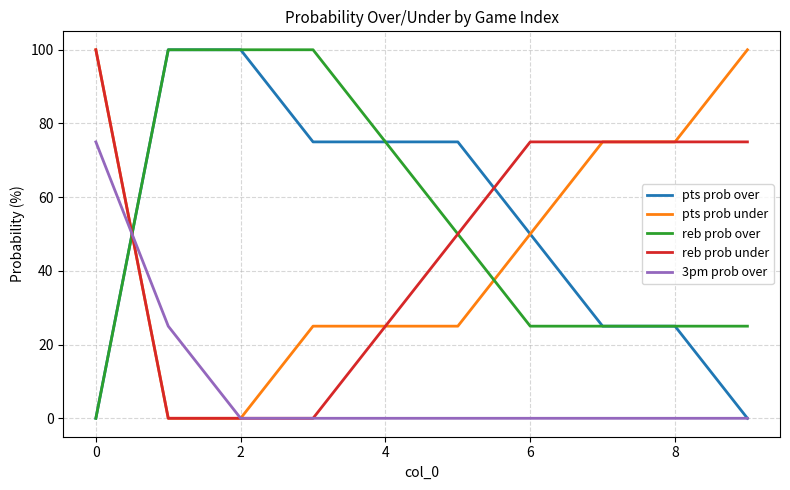

True or false: reb prob over and 3pm prob over intersect in this chart.

True